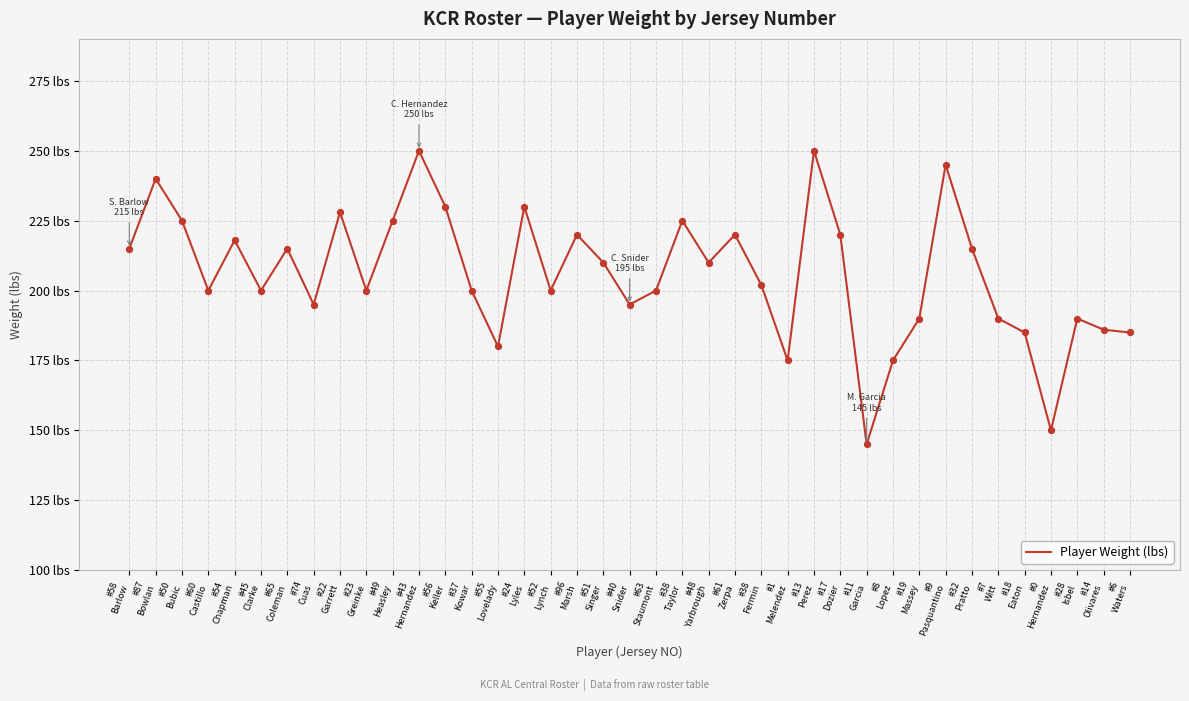

Is this an area chart (filled region under the line)?

No